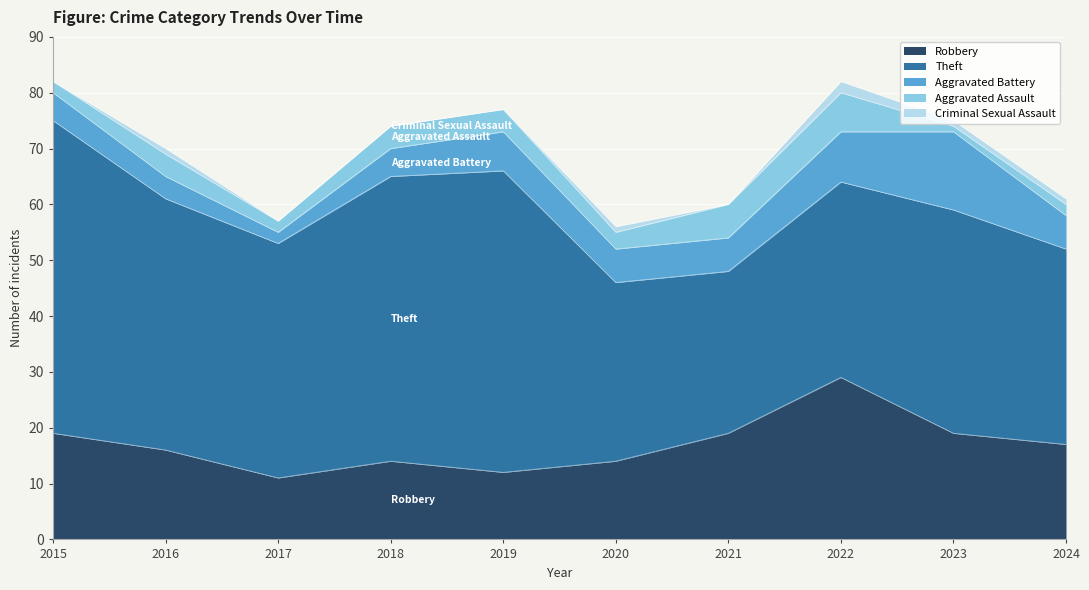

How many values in the Theft series exceed 42?

4